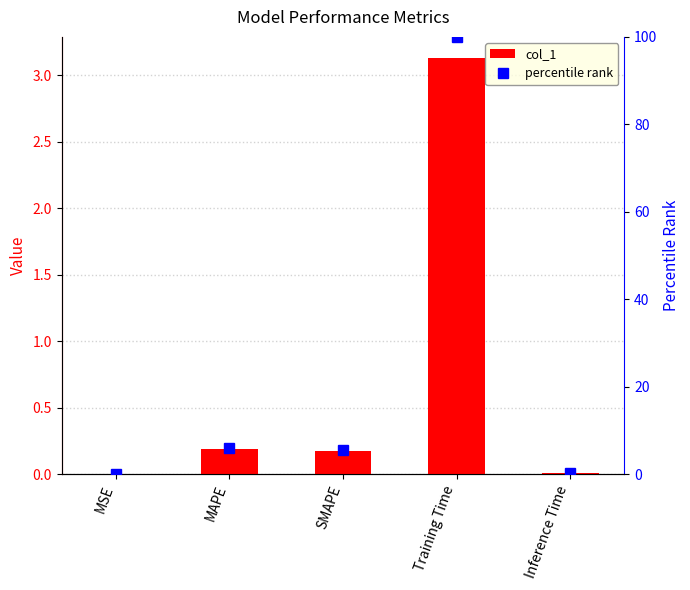

Which category has the lowest value across all series?

MSE